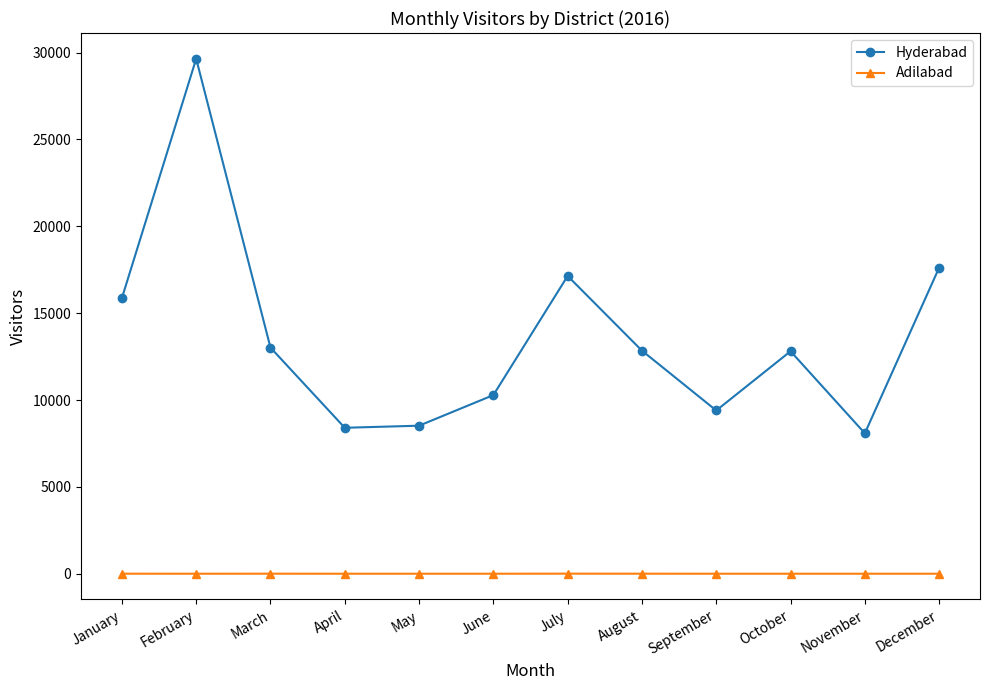

How many categories are shown in the chart?

12